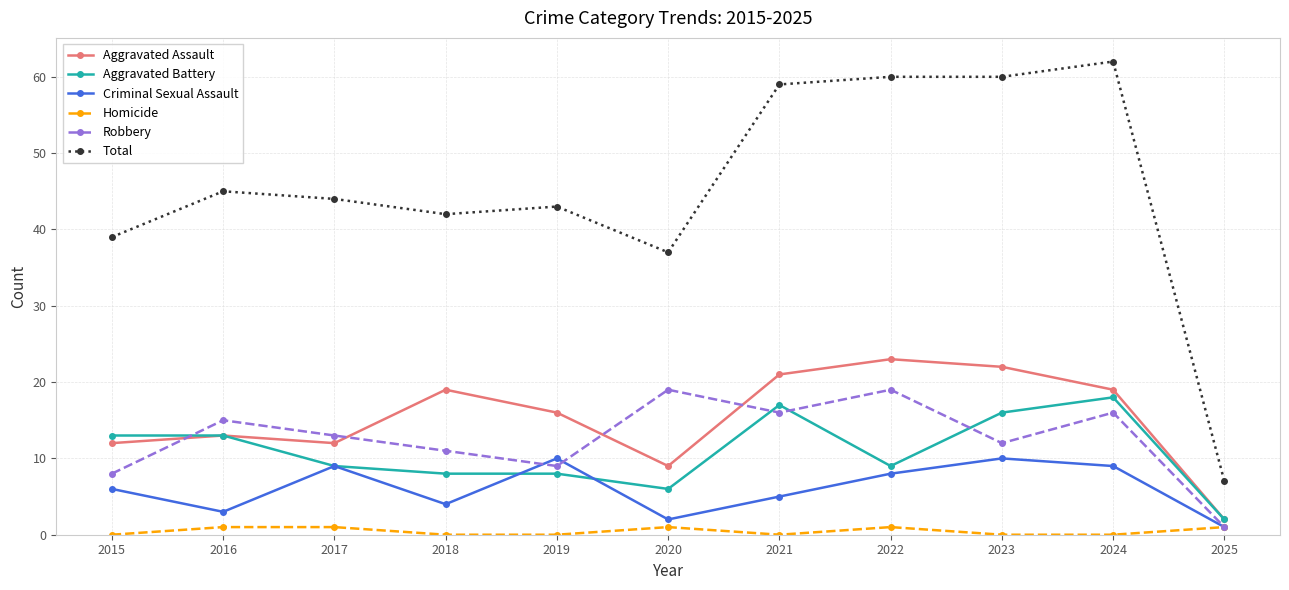

At which label does Total first exceed 44?

2016